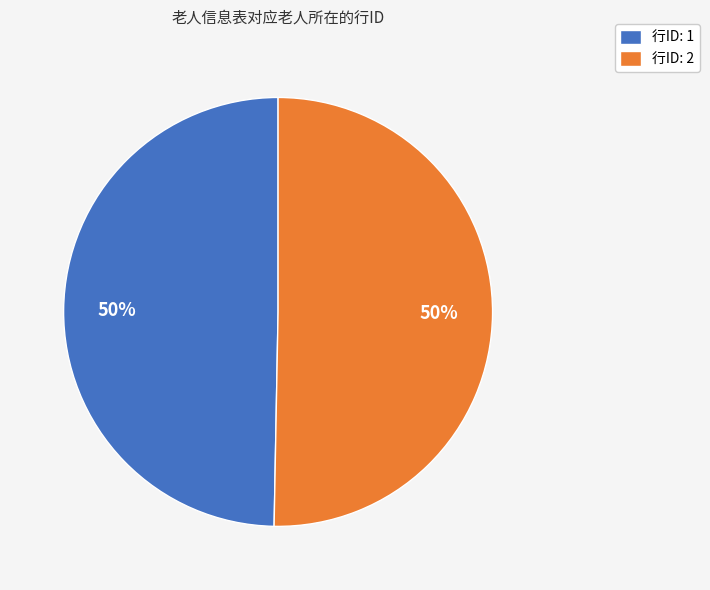

Approximately how many times larger is the value at 行ID: 2 compared to 行ID: 1?

1.0